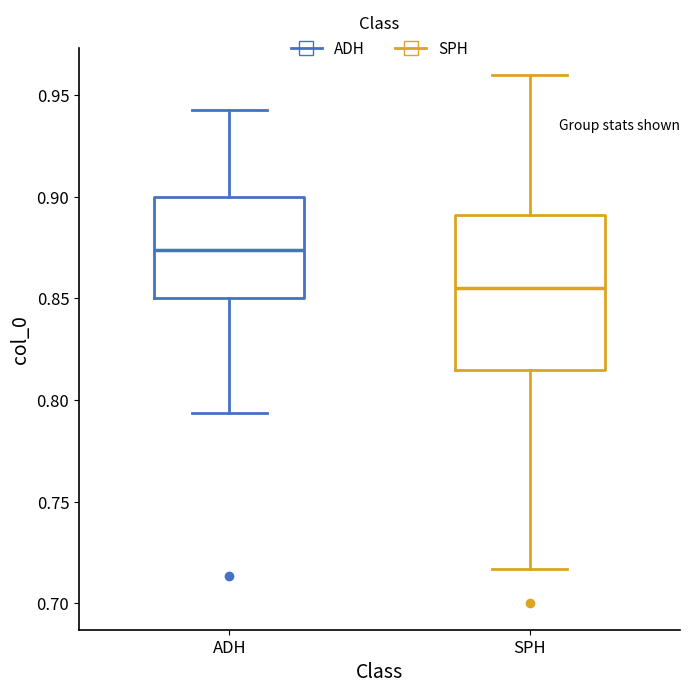

Which box has the lowest median line?

SPH